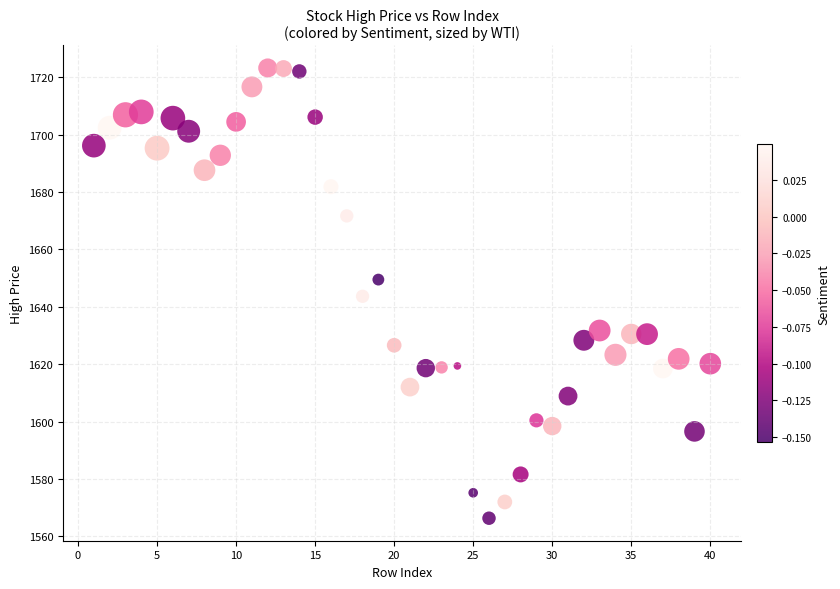

What is the range of X values (max minus min)?

39.0